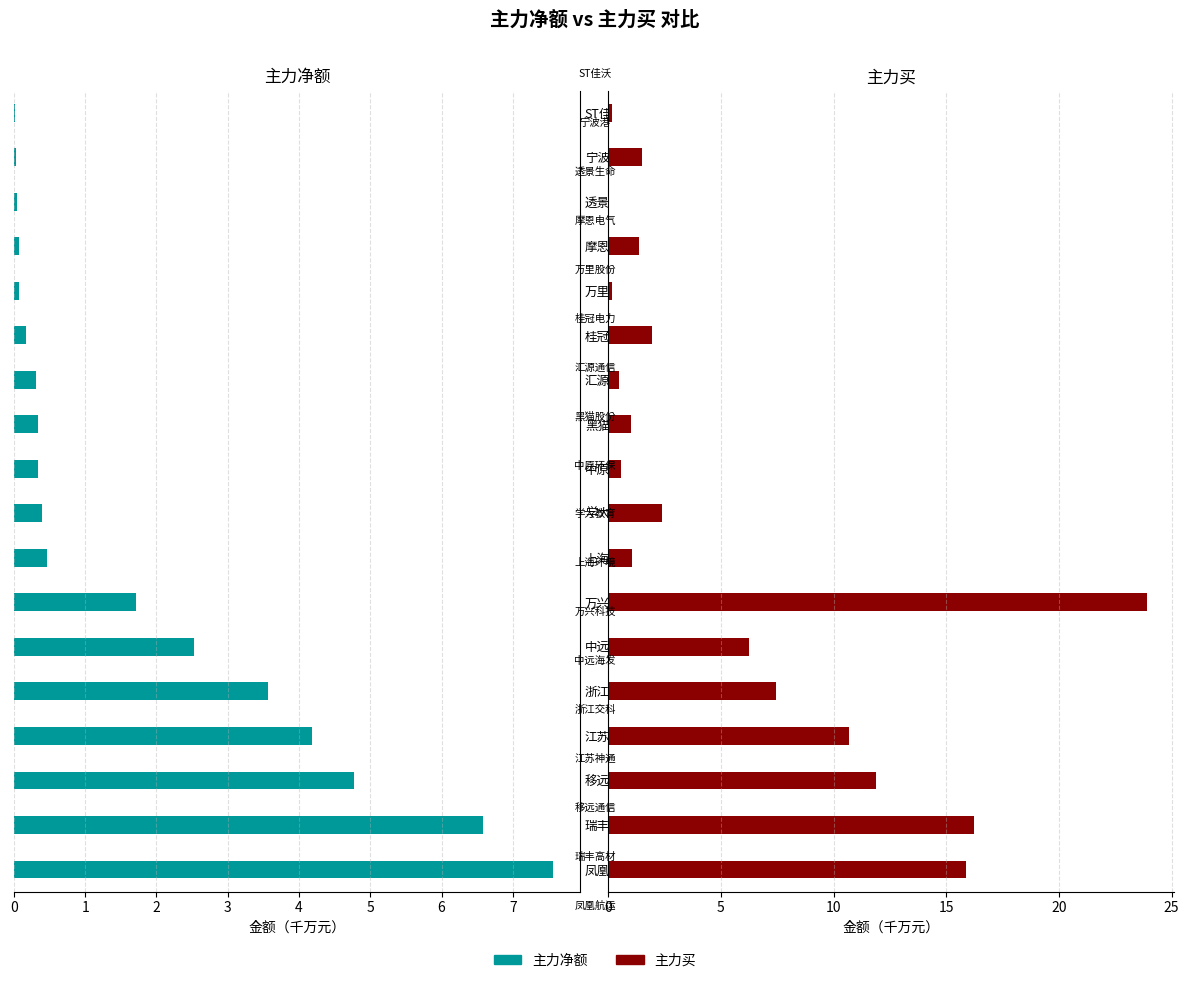

Are the bars grouped side by side (vs. stacked)?

Yes